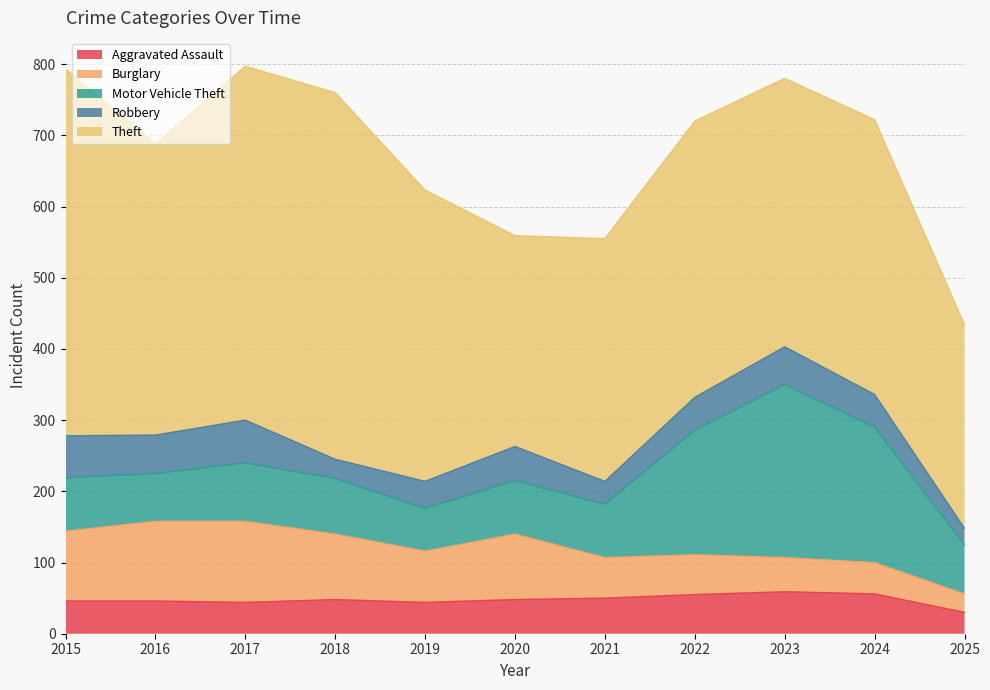

Does the chart have visible grid lines?

Yes